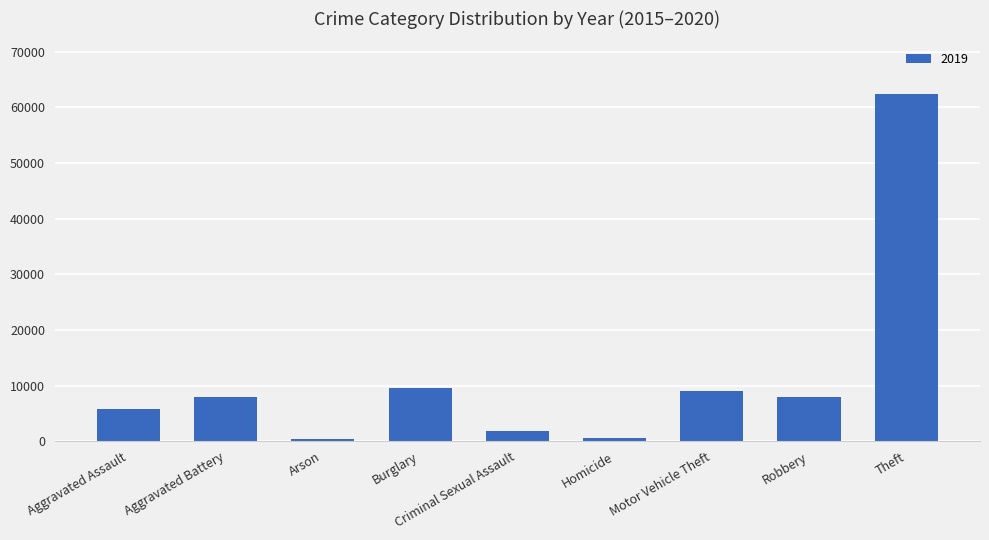

What is the label of the 8th bar from the left?

Robbery